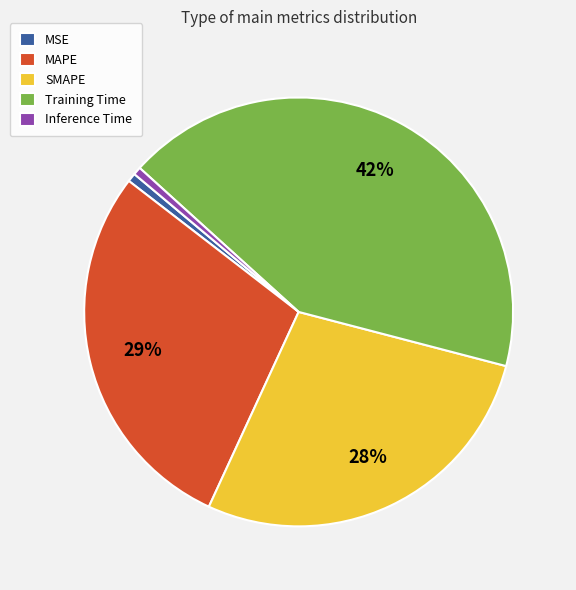

Is the sum of Inference Time and MAPE greater than half?

No